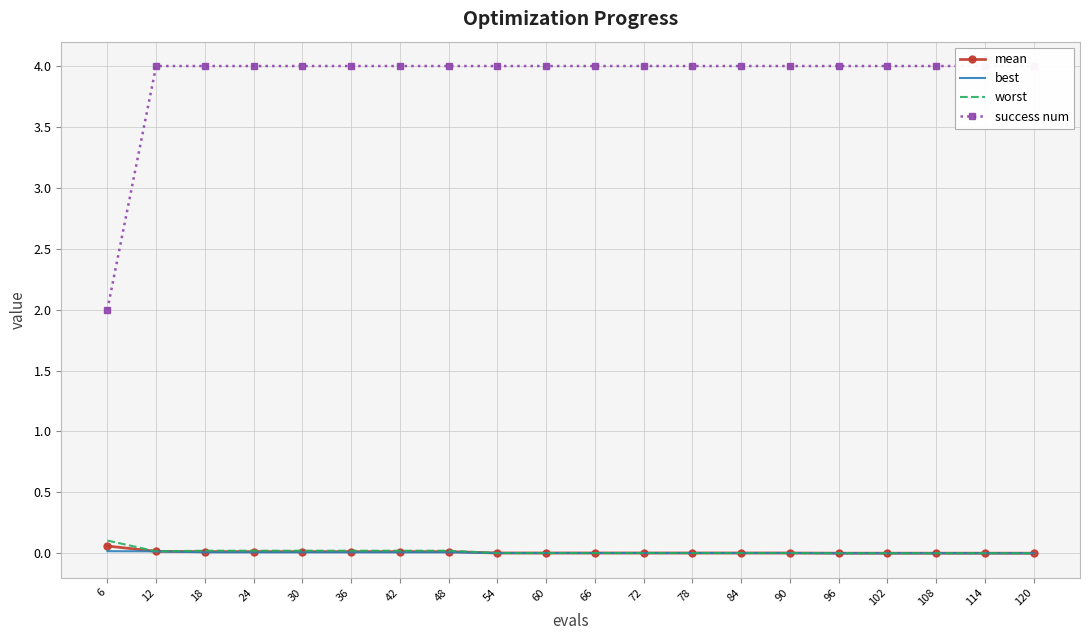

Is it true that best equals 0.0 at 84?

False